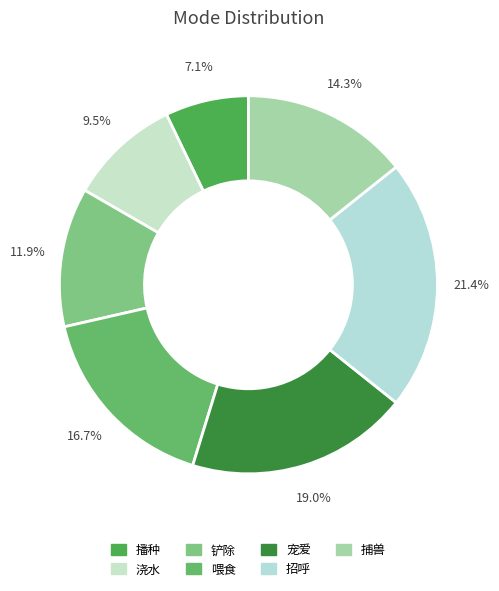

Which slice is the smallest?

播种